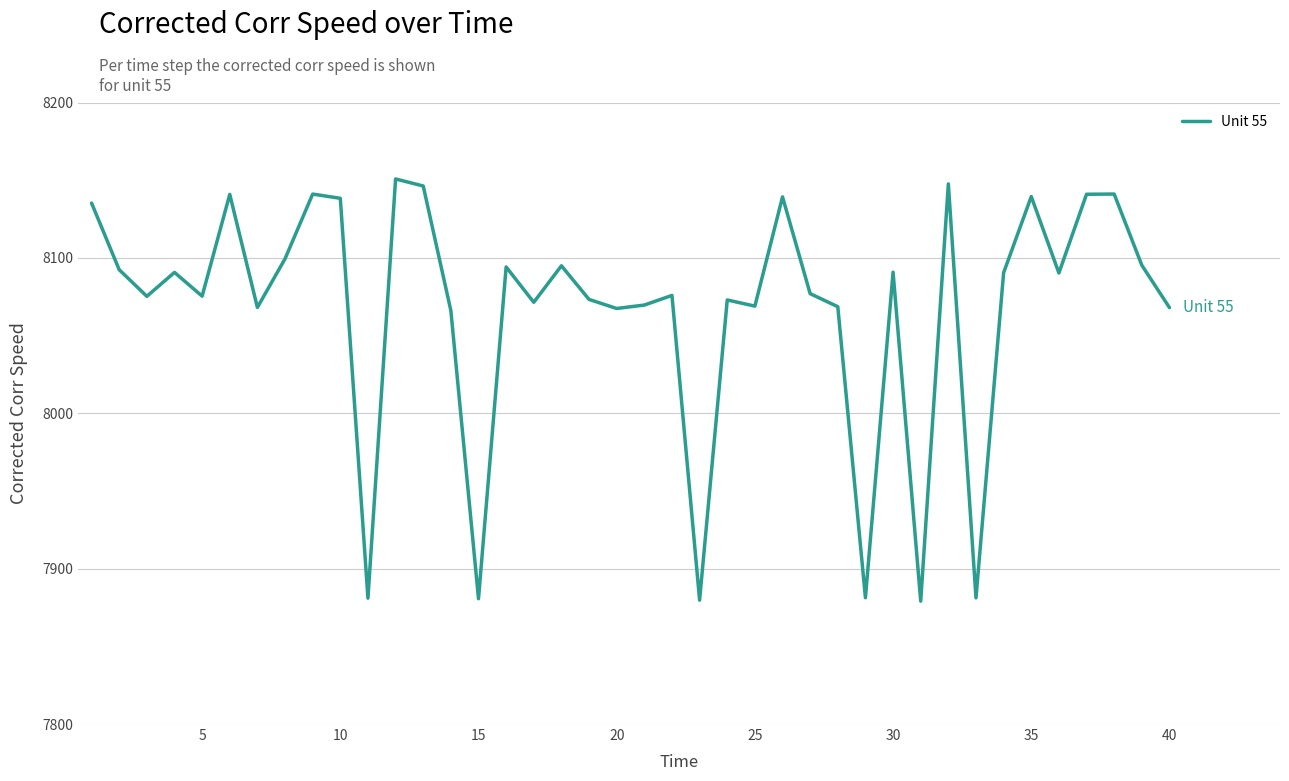

What is the difference between the maximum and minimum values?

271.7